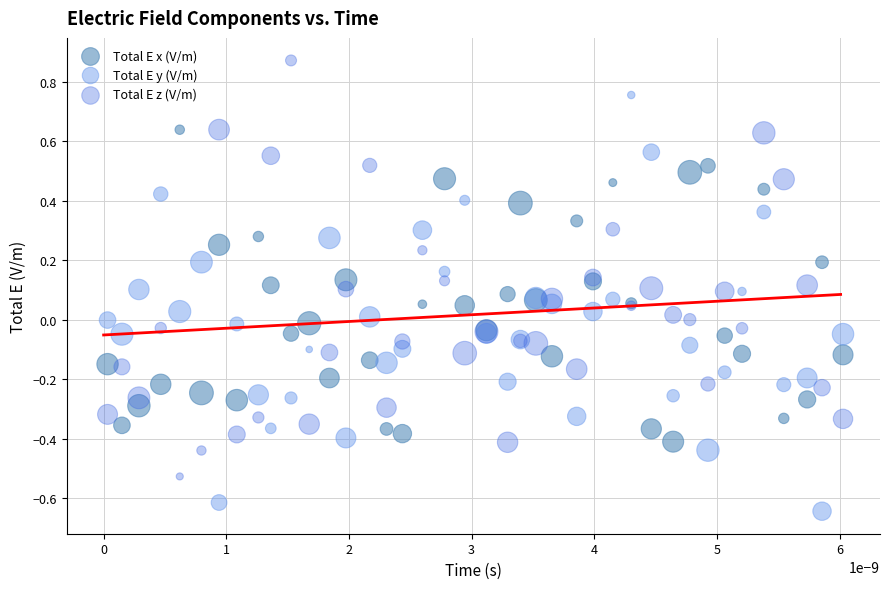

Which series reaches the minimum Y coordinate?

Total E y (V/m)